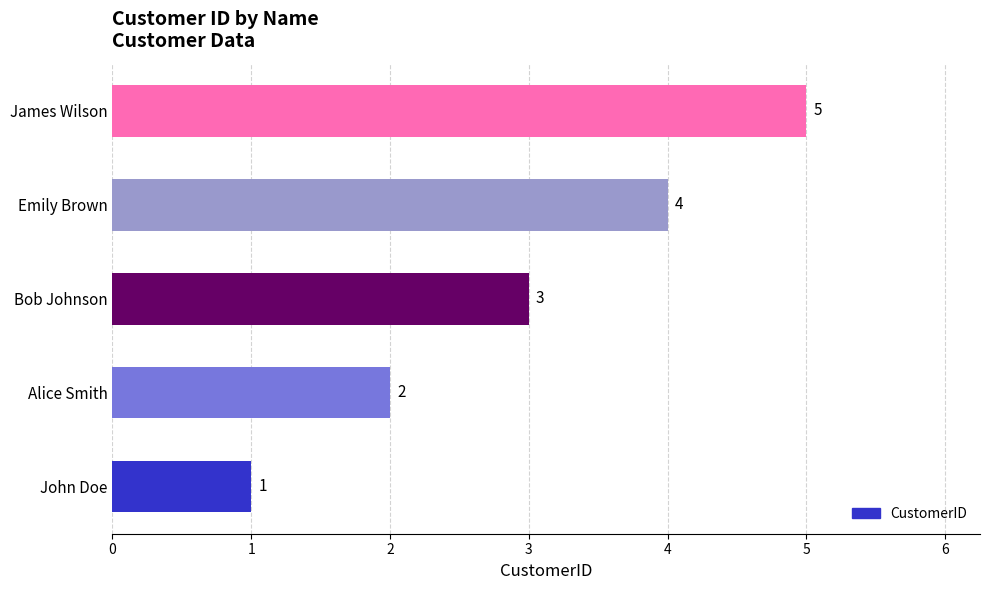

True or false: the data shows 0 at John Doe.

False